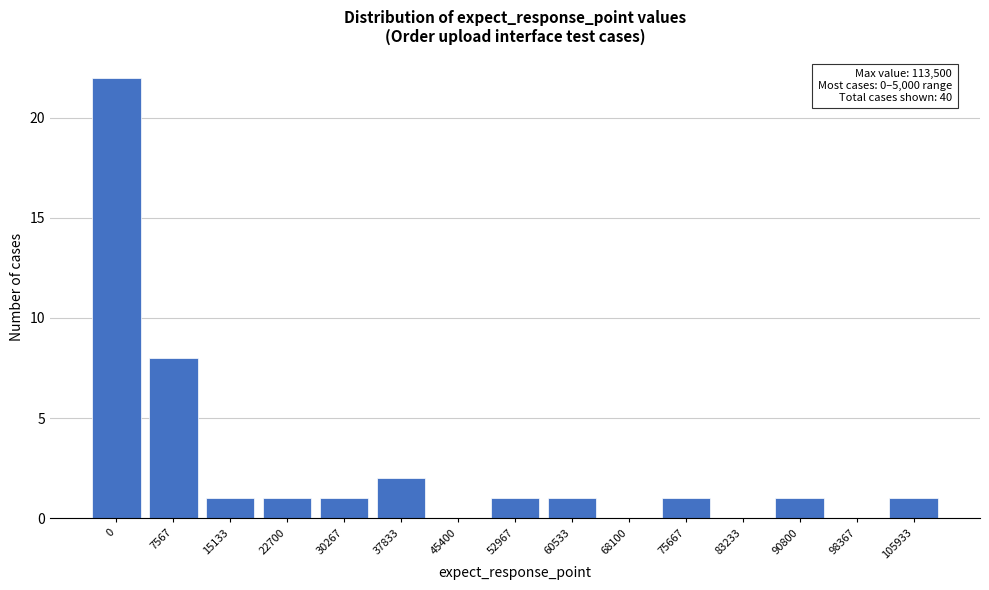

Reading left to right, what are all the values shown in this chart?

0=22	7567=8	15133=1	22700=1	30267=1	37833=2	45400=0	52967=1	60533=1	68100=0	75667=1	83233=0	90800=1	98367=0	105933=1